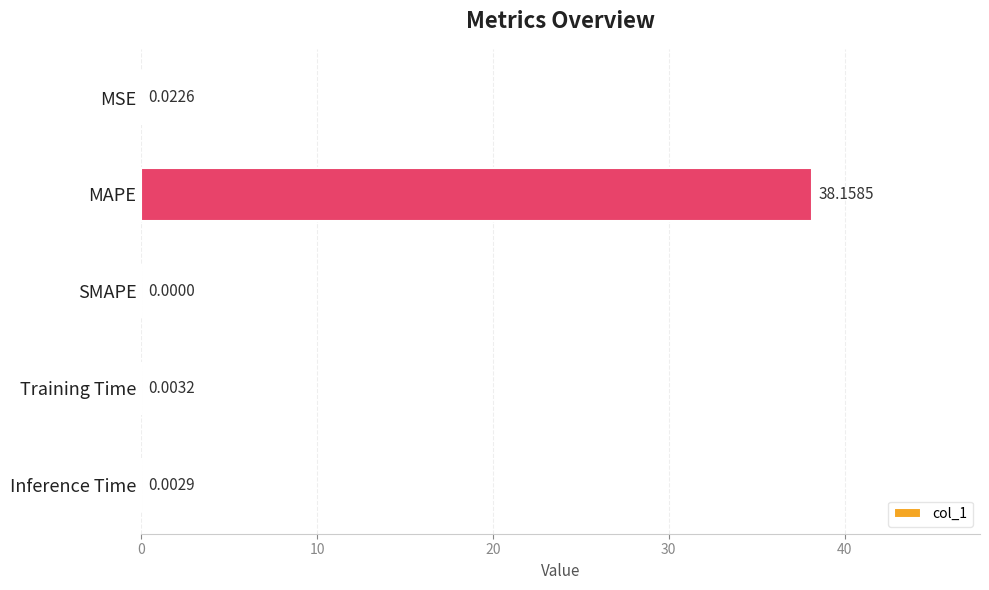

Which category has the highest value across all series?

MAPE